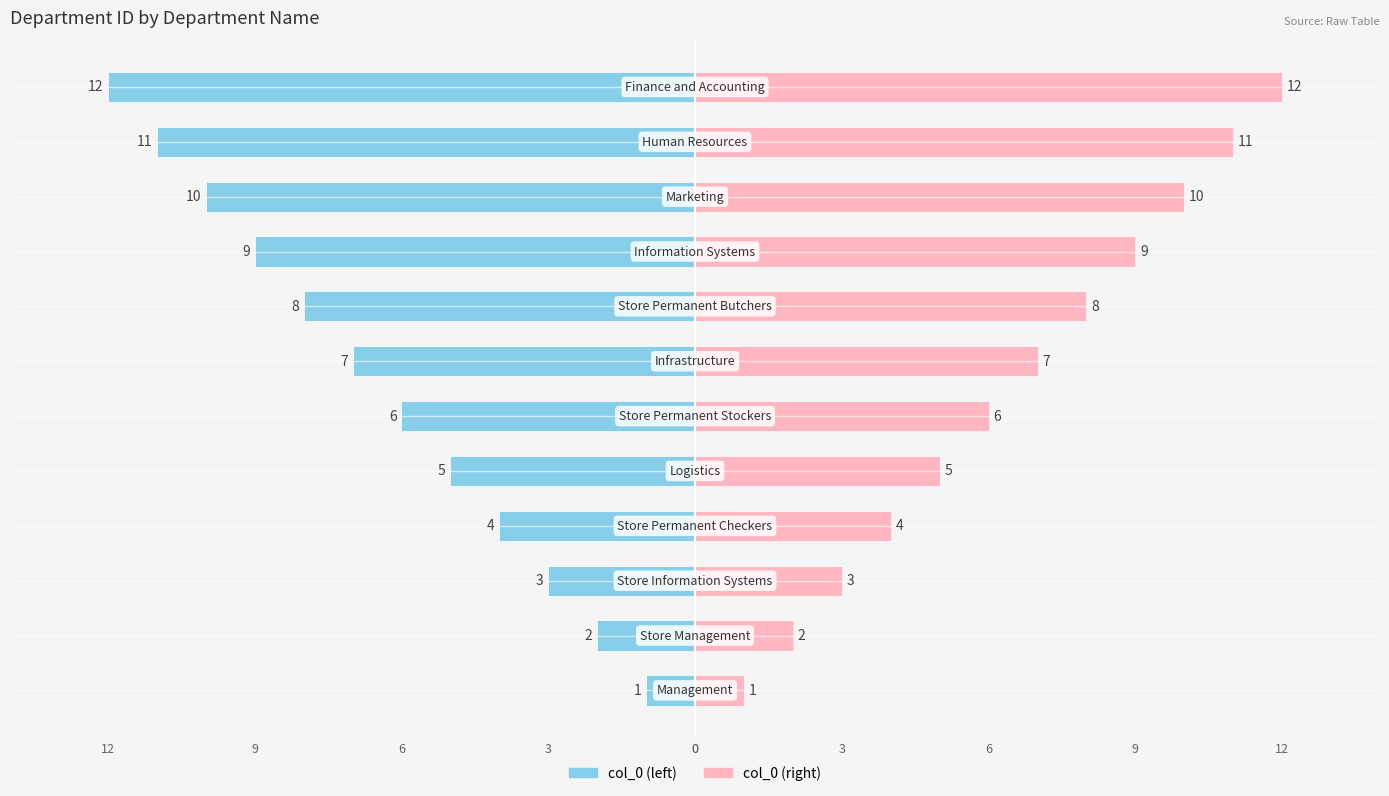

What are all the series names shown in the legend?

col_0 (left), col_0 (right)